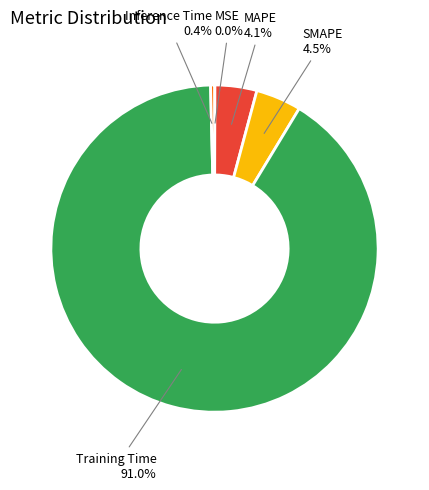

Does Training Time represent more than half of the total?

Yes